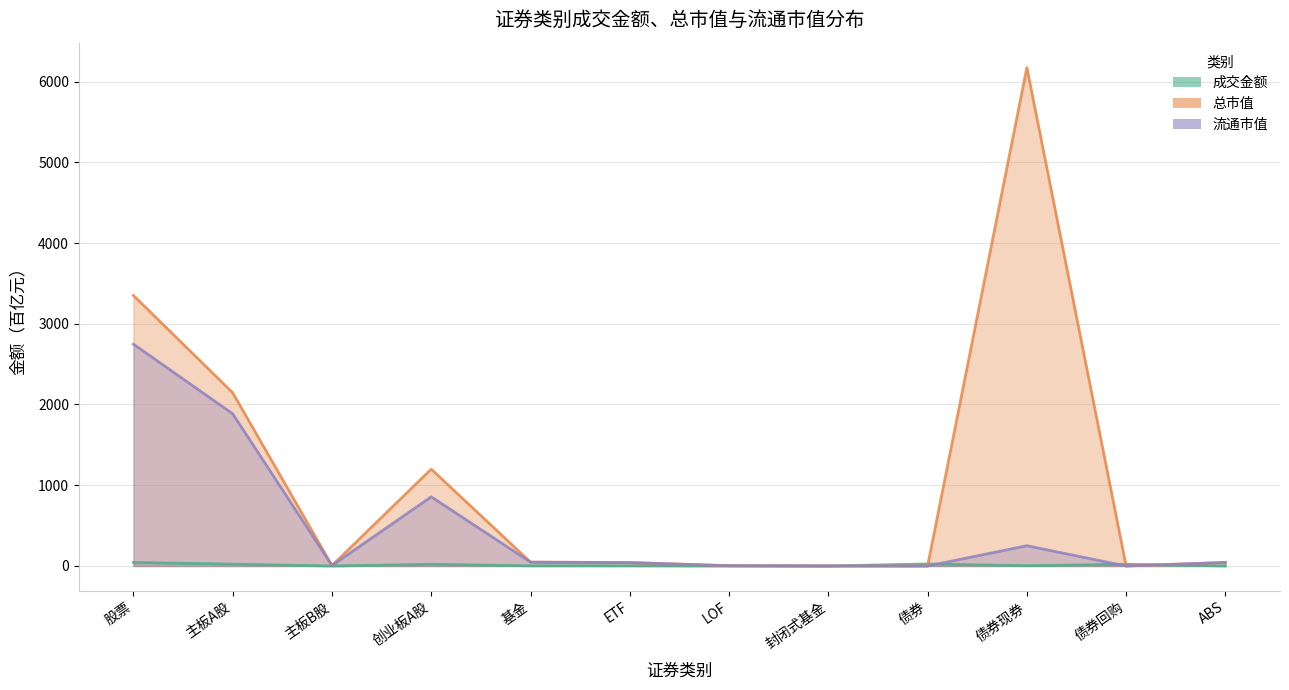

Is the value of 成交金额 at 创业板A股 greater than the value of 流通市值 at 债券?

Yes